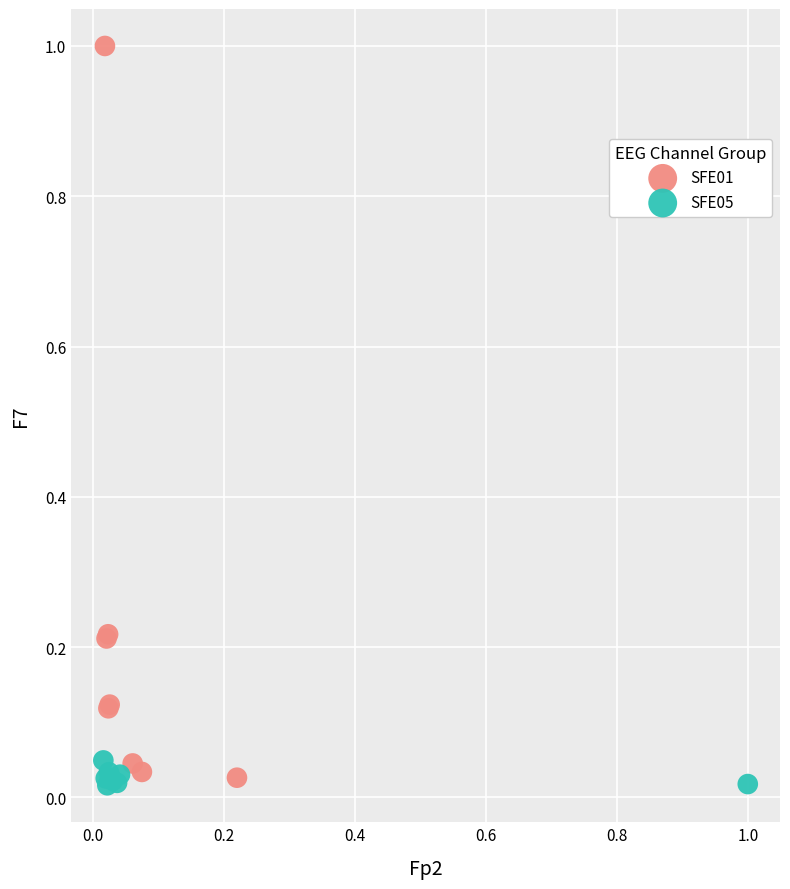

Which series contains the highest Y value?

SFE01